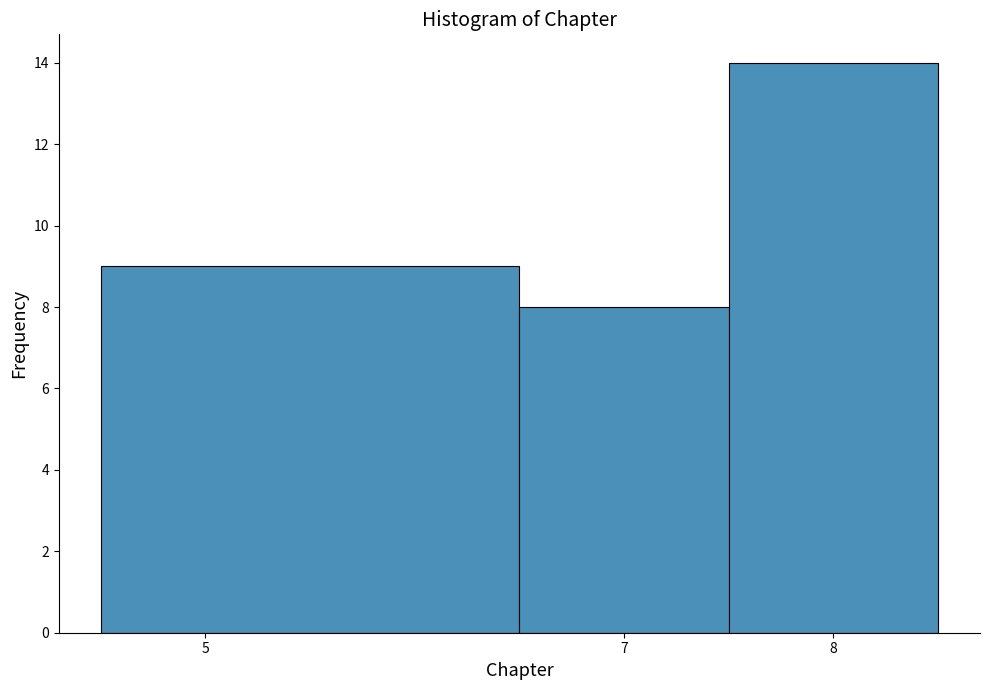

Reading left to right, list every bar in this chart as the range it spans on the x-axis followed by its height. The values are not printed on the chart, so give them approximately, as read against the axis.

4.5 to 6.5: 9
6.5 to 7.5: 8
7.5 to 8.5: 14